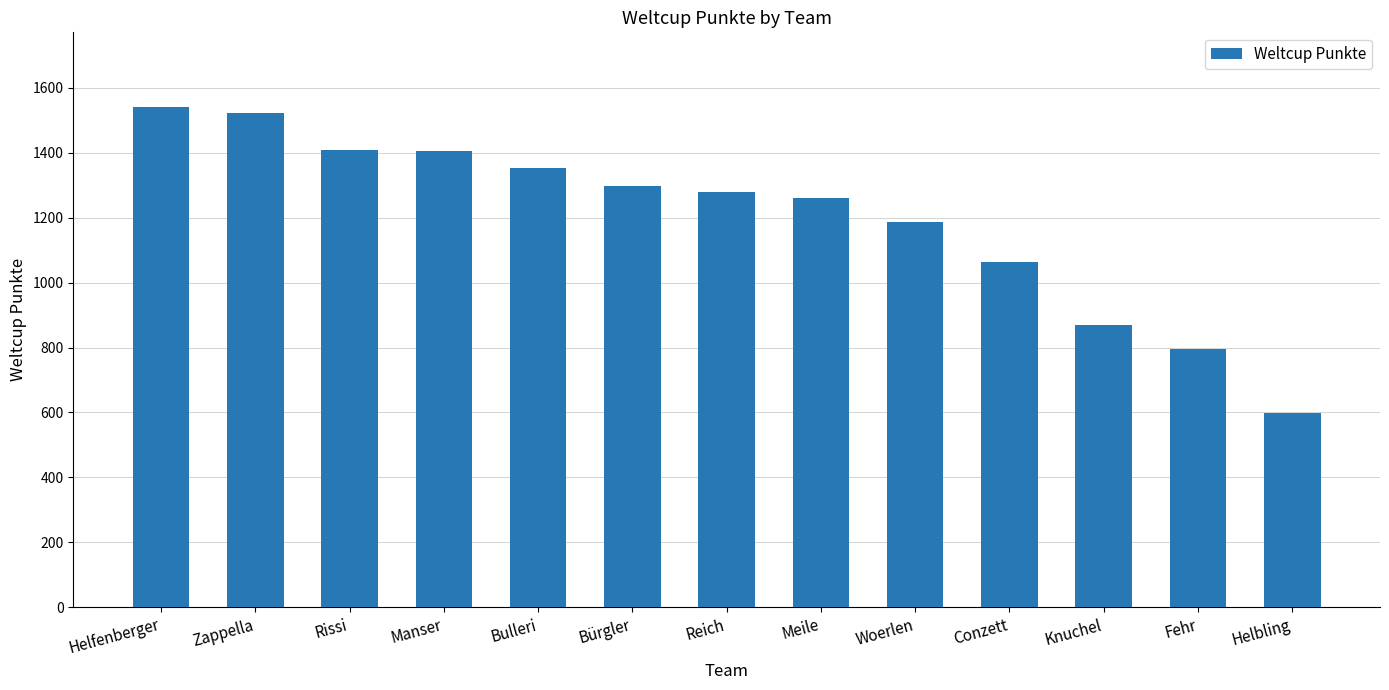

What is the minimum value shown in the chart?

599